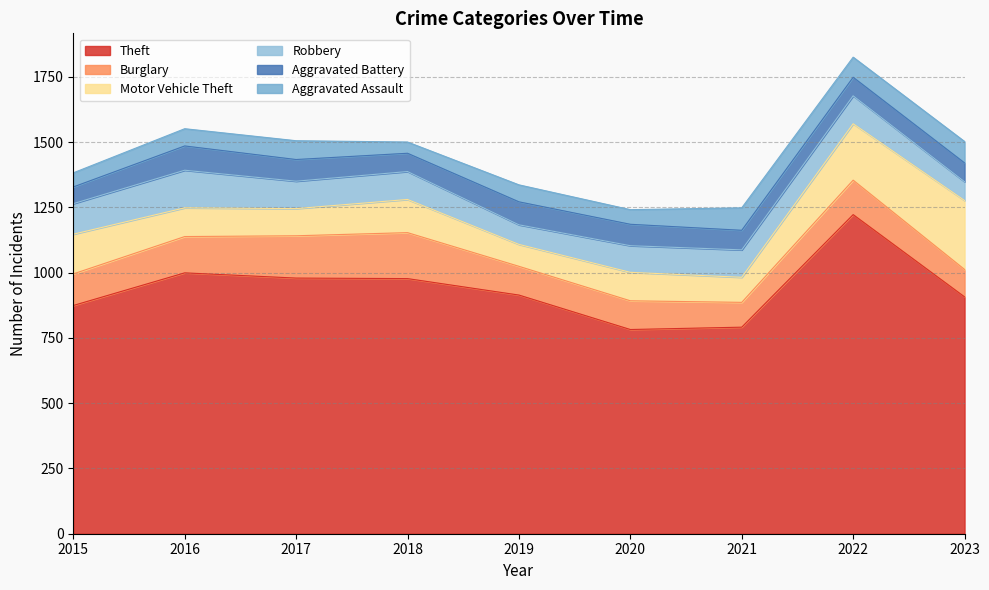

Reading left to right, what are all the values shown in this chart?

Theft: 2015=874	2016=999	2017=979	2018=977	2019=914	2020=782	2021=791	2022=1222	2023=907
Burglary: 2015=121	2016=139	2017=162	2018=176	2019=110	2020=110	2021=95	2022=132	2023=105
Motor Vehicle Theft: 2015=152	2016=110	2017=104	2018=127	2019=84	2020=109	2021=96	2022=216	2023=264
Robbery: 2015=117	2016=144	2017=105	2018=107	2019=75	2020=102	2021=105	2022=107	2023=72
Aggravated Battery: 2015=64	2016=93	2017=83	2018=70	2019=88	2020=82	2021=75	2022=71	2023=72
Aggravated Assault: 2015=54	2016=66	2017=72	2018=43	2019=65	2020=56	2021=86	2022=77	2023=82